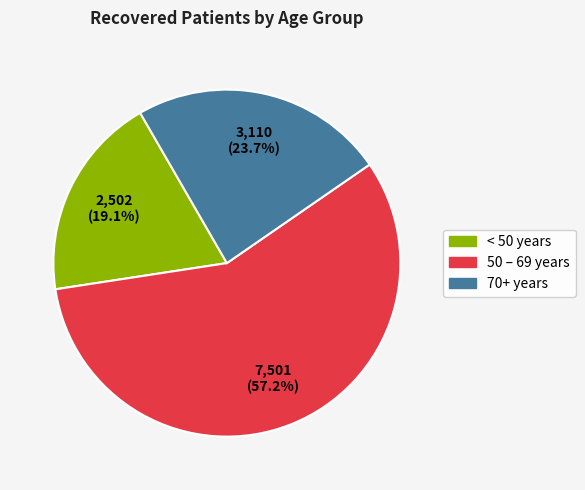

To the nearest percent, what is the average slice percentage?

33%